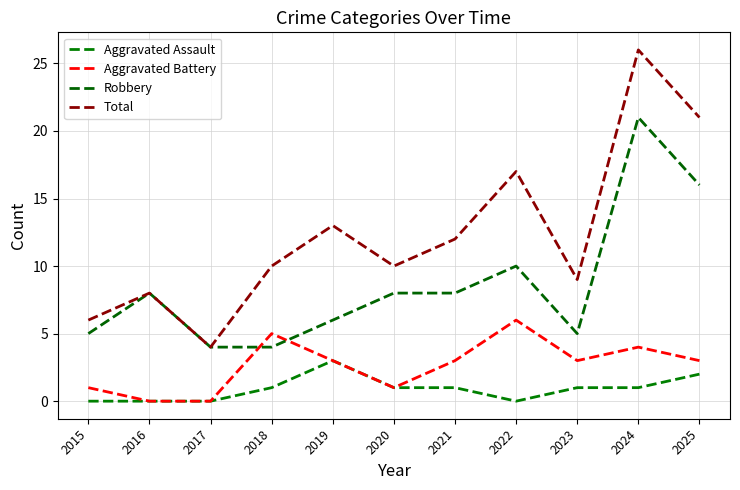

At which category is the sum across all series the highest?

2024